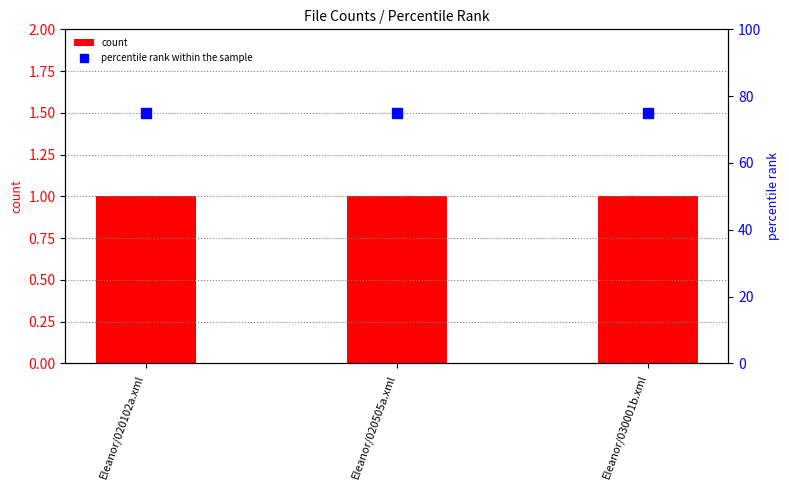

What is the greatest value displayed?

75